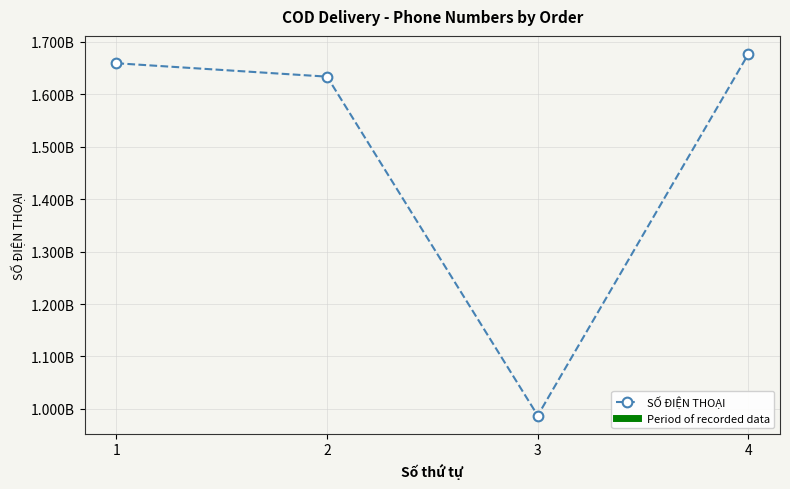

Is this an area chart (filled region under the line)?

No